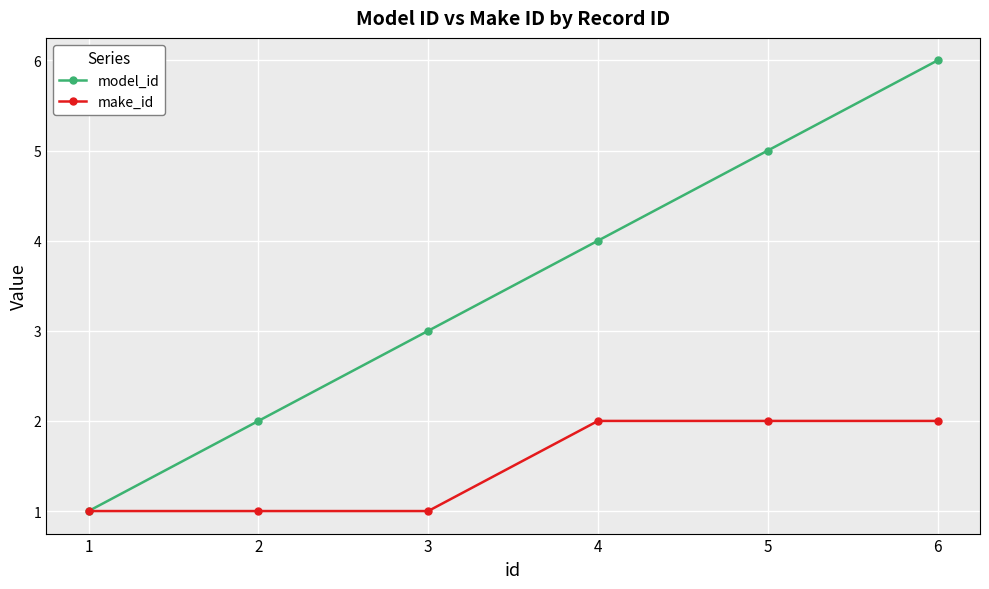

What is the difference between the highest and lowest values at 4?

2